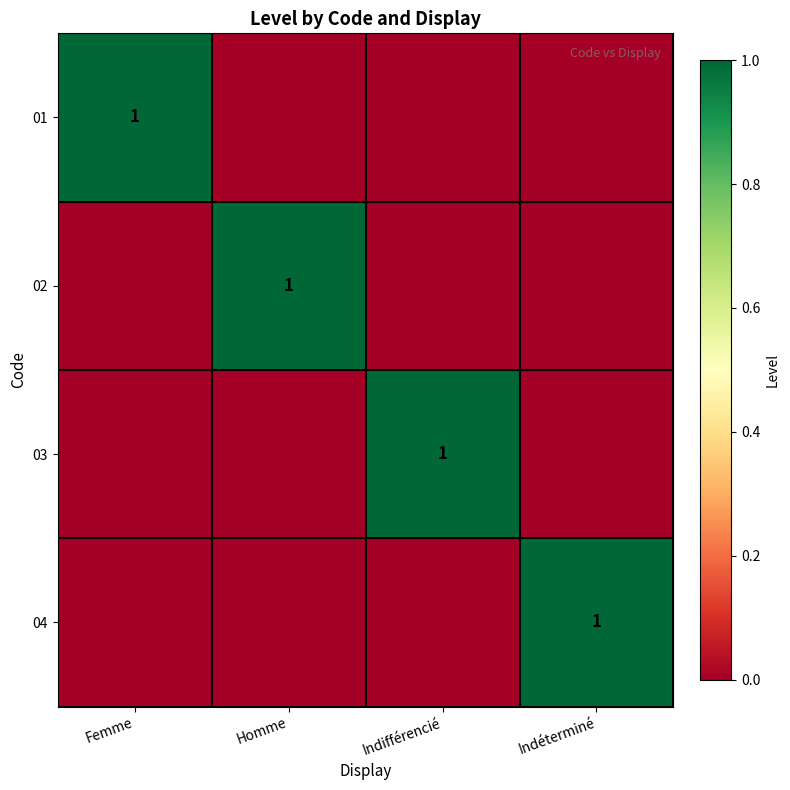

At how many categories does at least one series exceed 0?

4